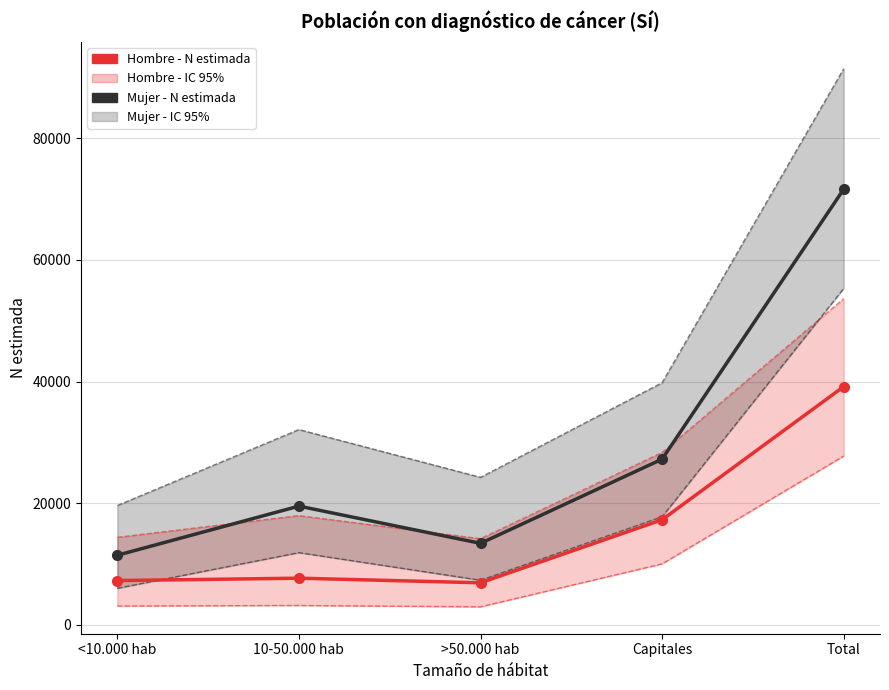

The value of Mujer - N estimada at Capitales is 27244. True or false?

True